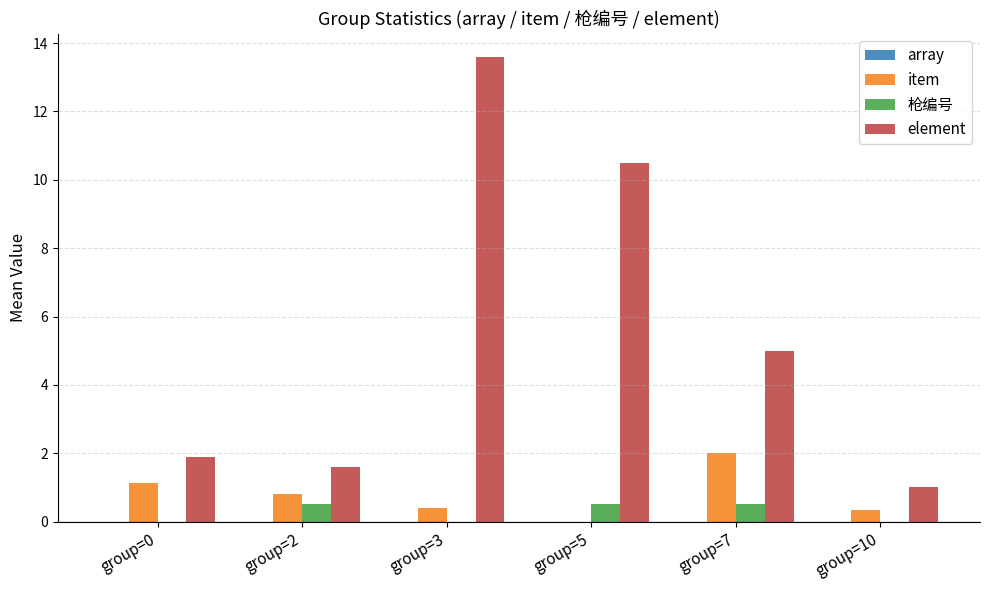

Reading left to right, transcribe all the data shown in this chart.

item: group=0=1.1	group=2=0.8	group=3=0.4	group=5=0.0	group=7=2.0	group=10=0.3
枪编号: group=0=0.0	group=2=0.5	group=3=0.0	group=5=0.5	group=7=0.5	group=10=0.0
element: group=0=1.9	group=2=1.6	group=3=13.6	group=5=10.5	group=7=5.0	group=10=1.0